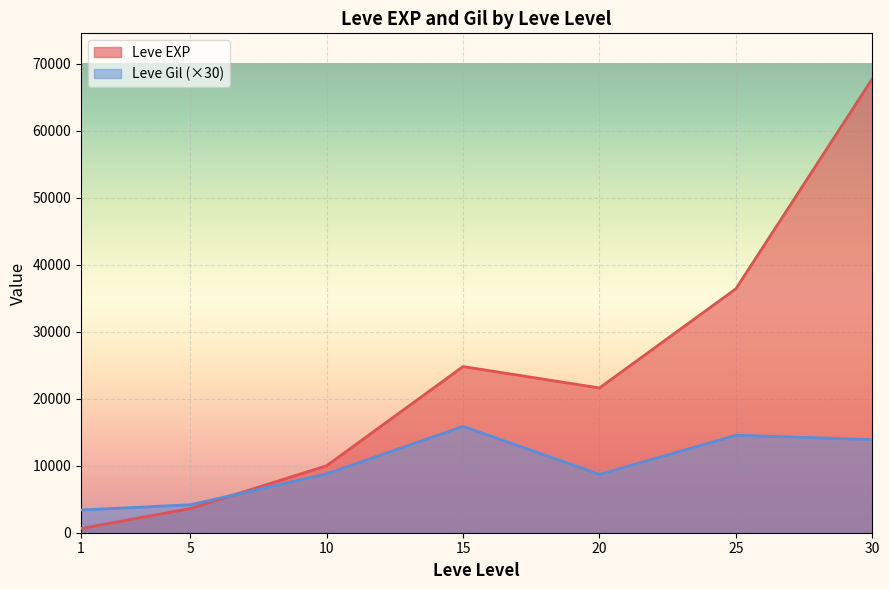

What is the value of the Leve Gil point at the 2nd from the left?

4170